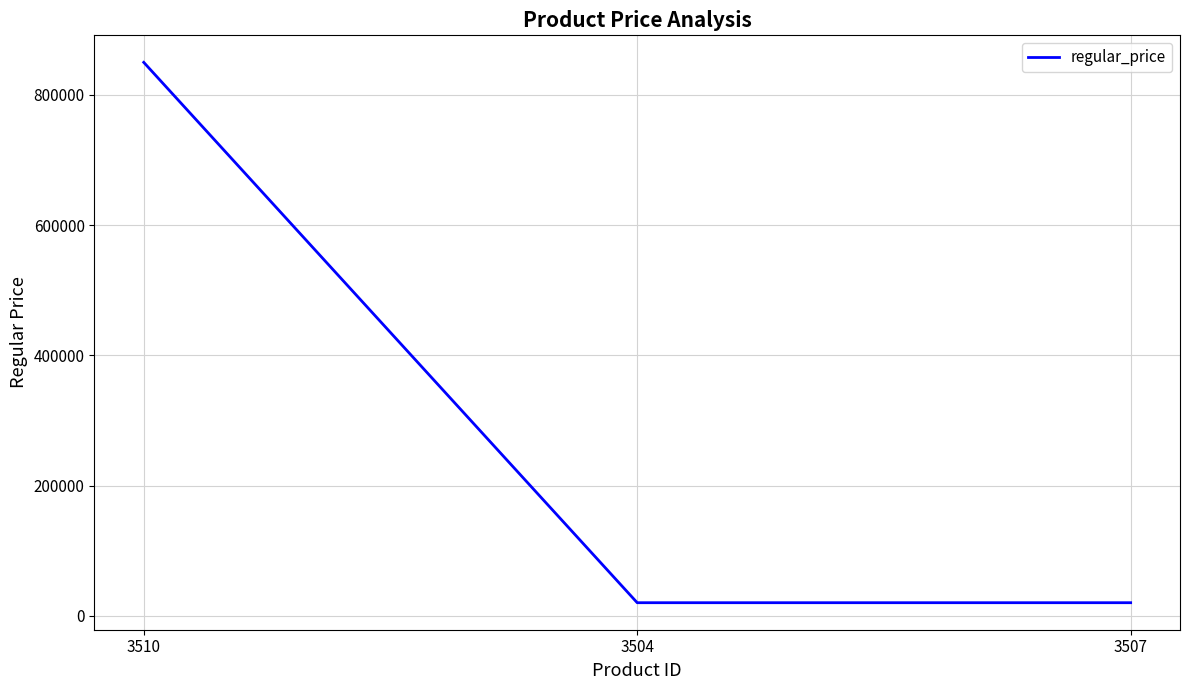

What is the minimum value shown in the chart?

20000